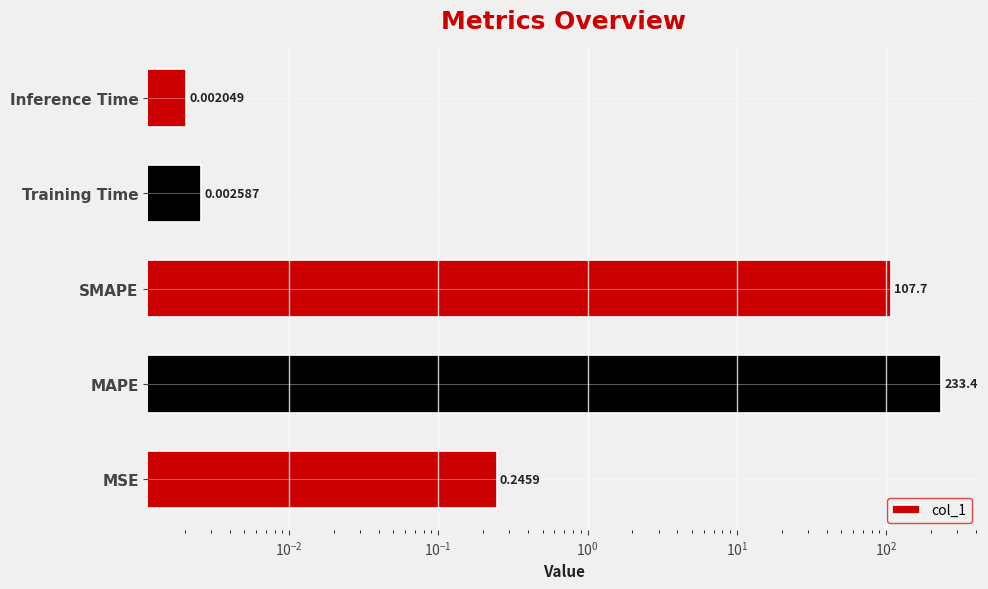

What is the sum of all values?

341.4